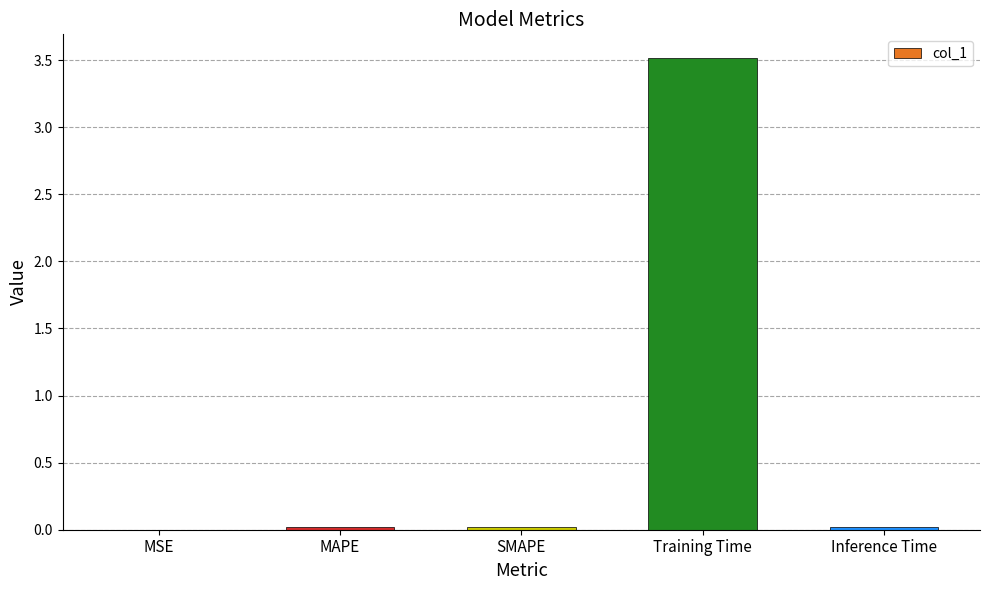

Which has a higher value, Training Time or SMAPE?

Training Time